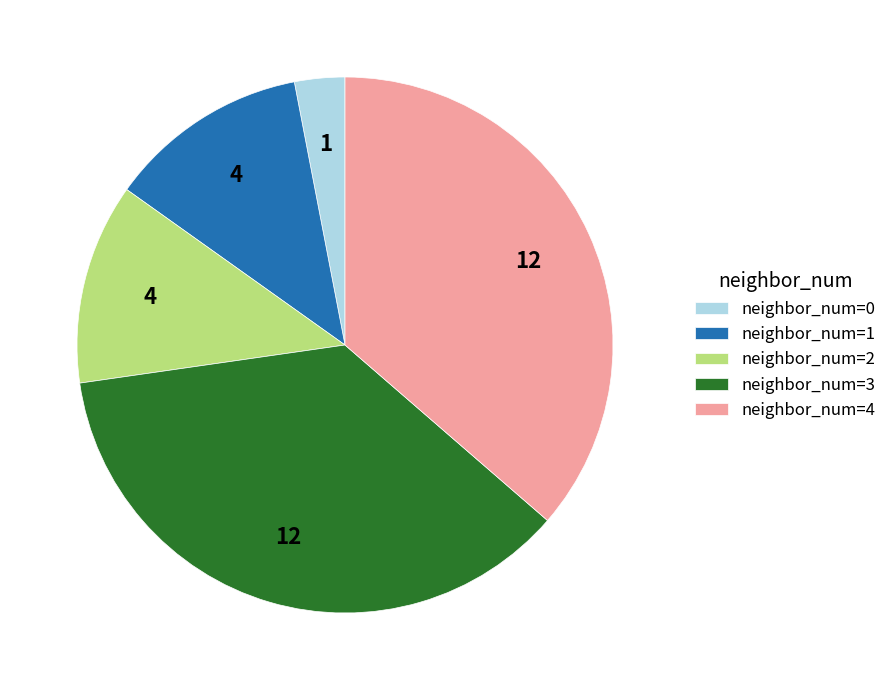

Is neighbor_num=2 the majority of the pie?

No